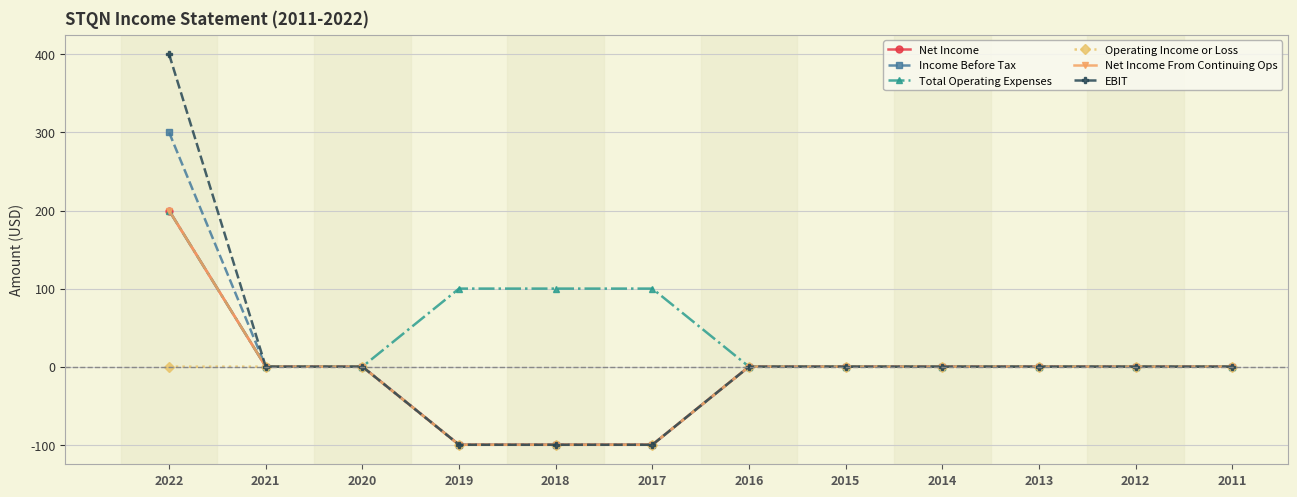

True or false: Operating Income or Loss has more than 1 interior local peaks.

False